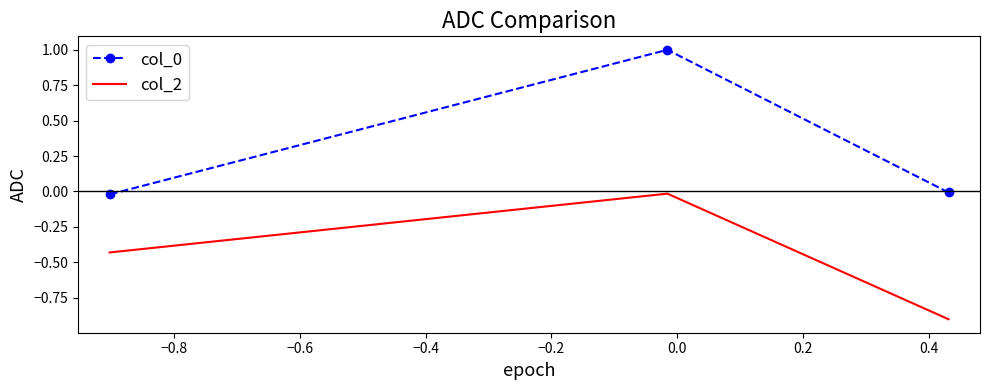

Rank the series by their average value, from lowest to highest.

col_2, col_0